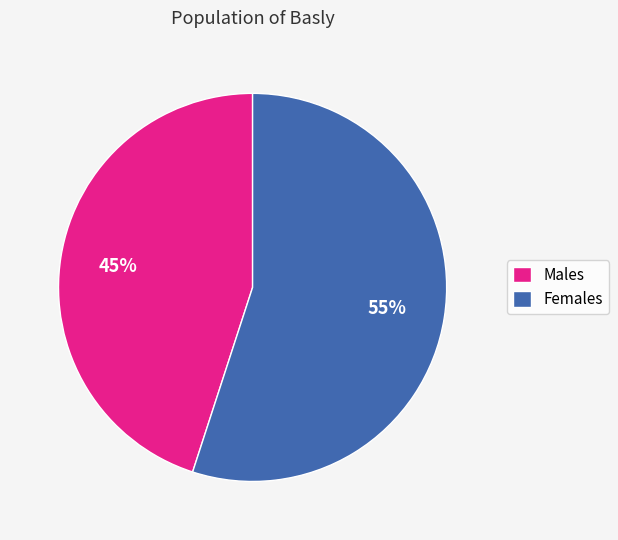

The Females slice represents 60% of the pie. True or false?

False